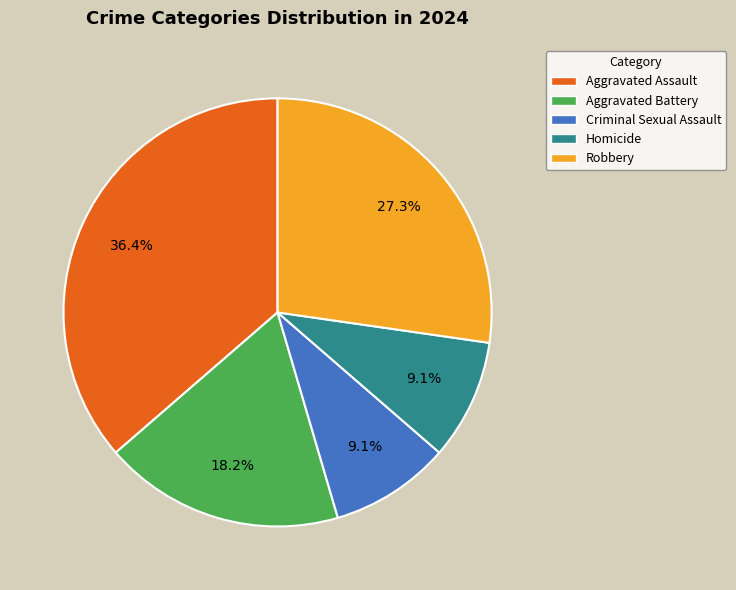

Does Aggravated Assault account for over 50% of the chart?

No